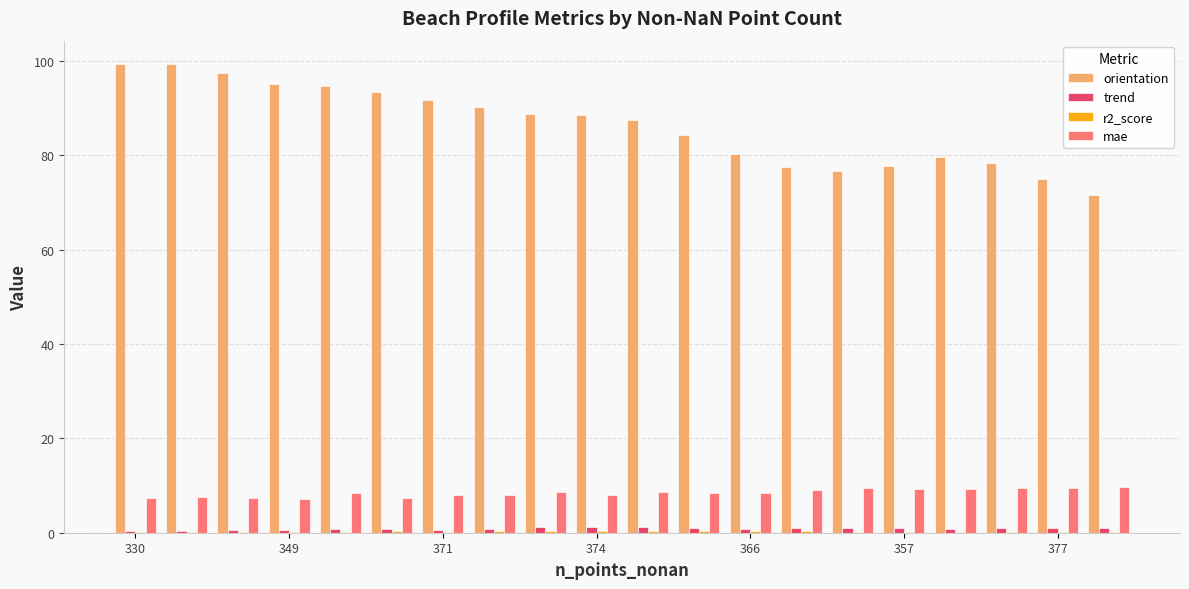

Which series has the largest total across all categories?

orientation